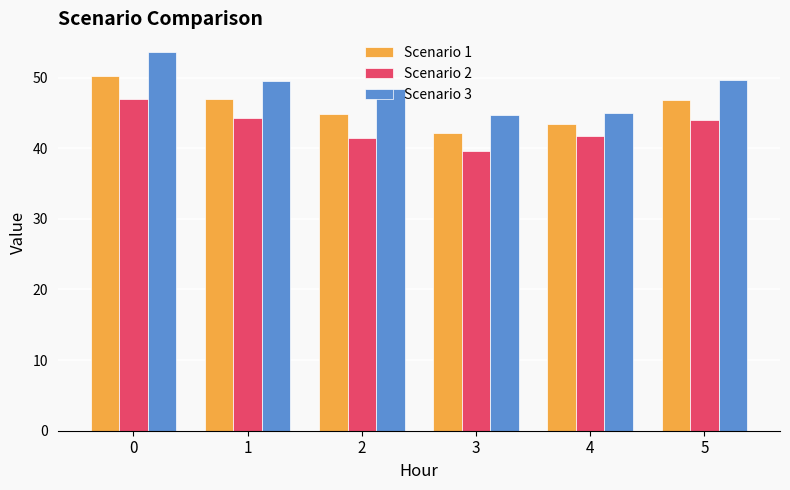

What is the greatest value displayed?

53.6